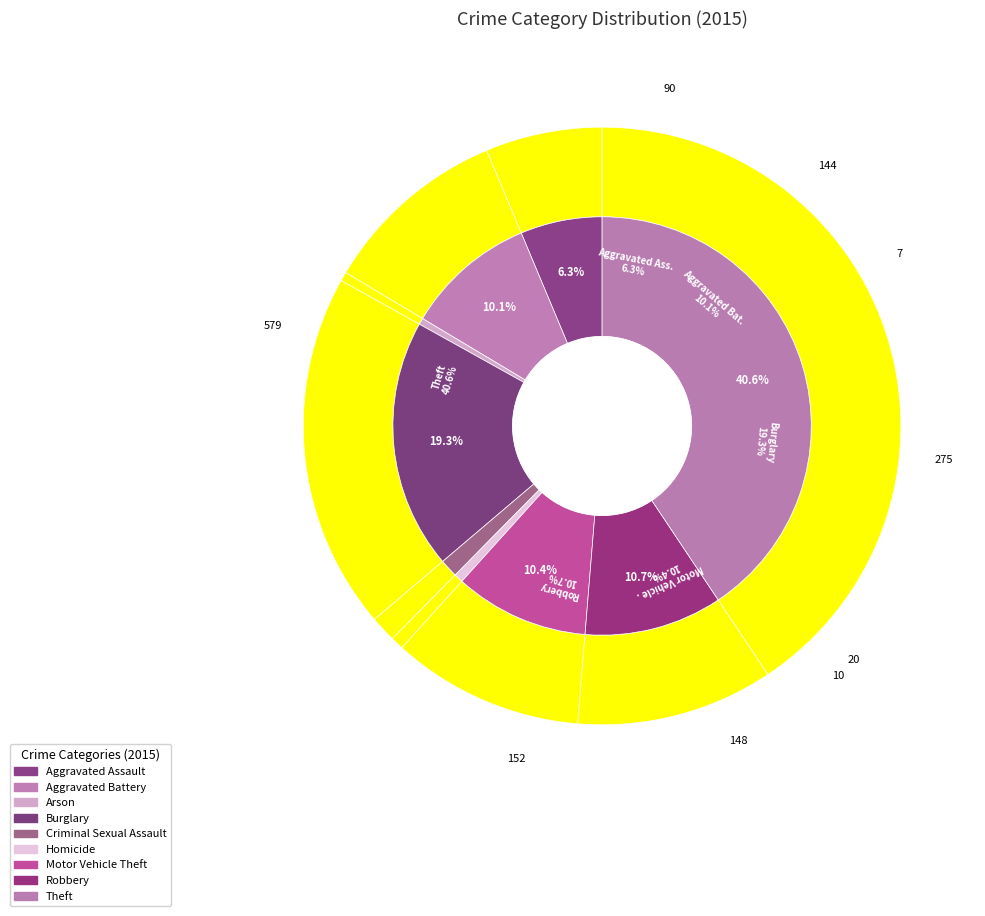

Which slice is the smallest?

Arson